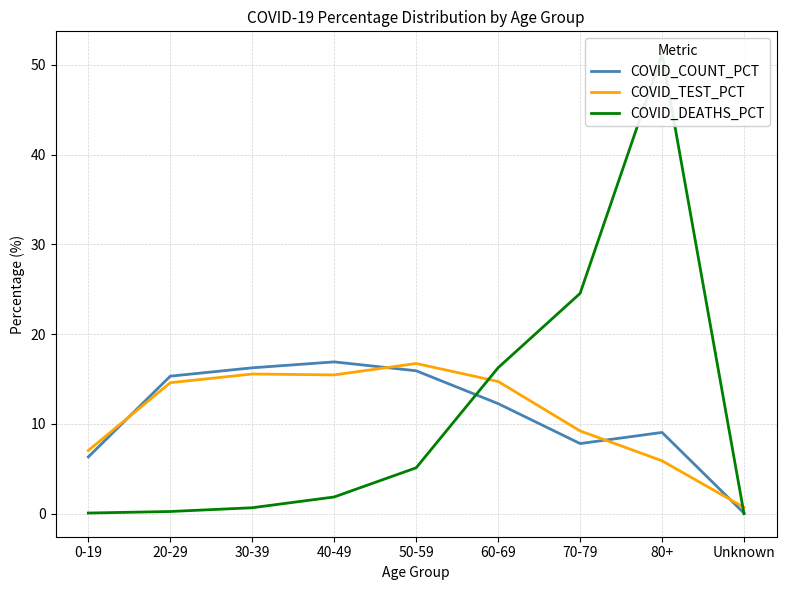

True or false: COVID_COUNT_PCT has a value of 6.3 at 0-19.

True